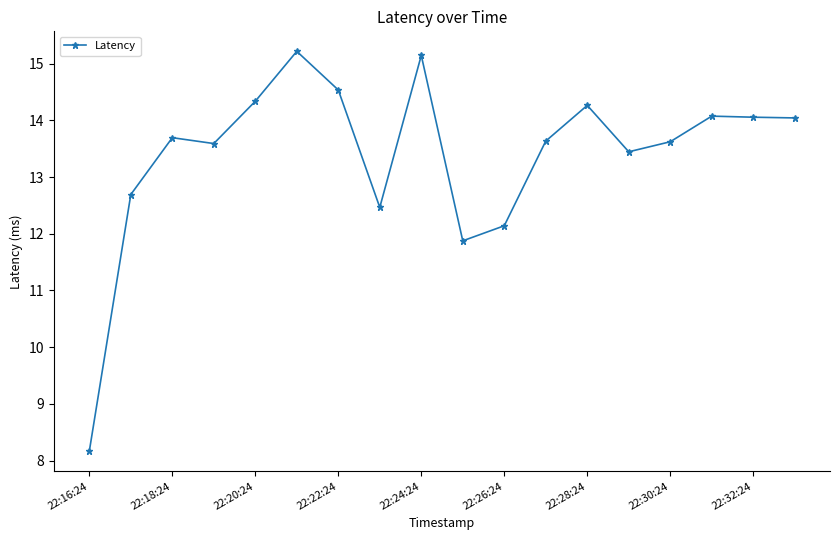

What is the difference between the maximum and second lowest values?

3.3